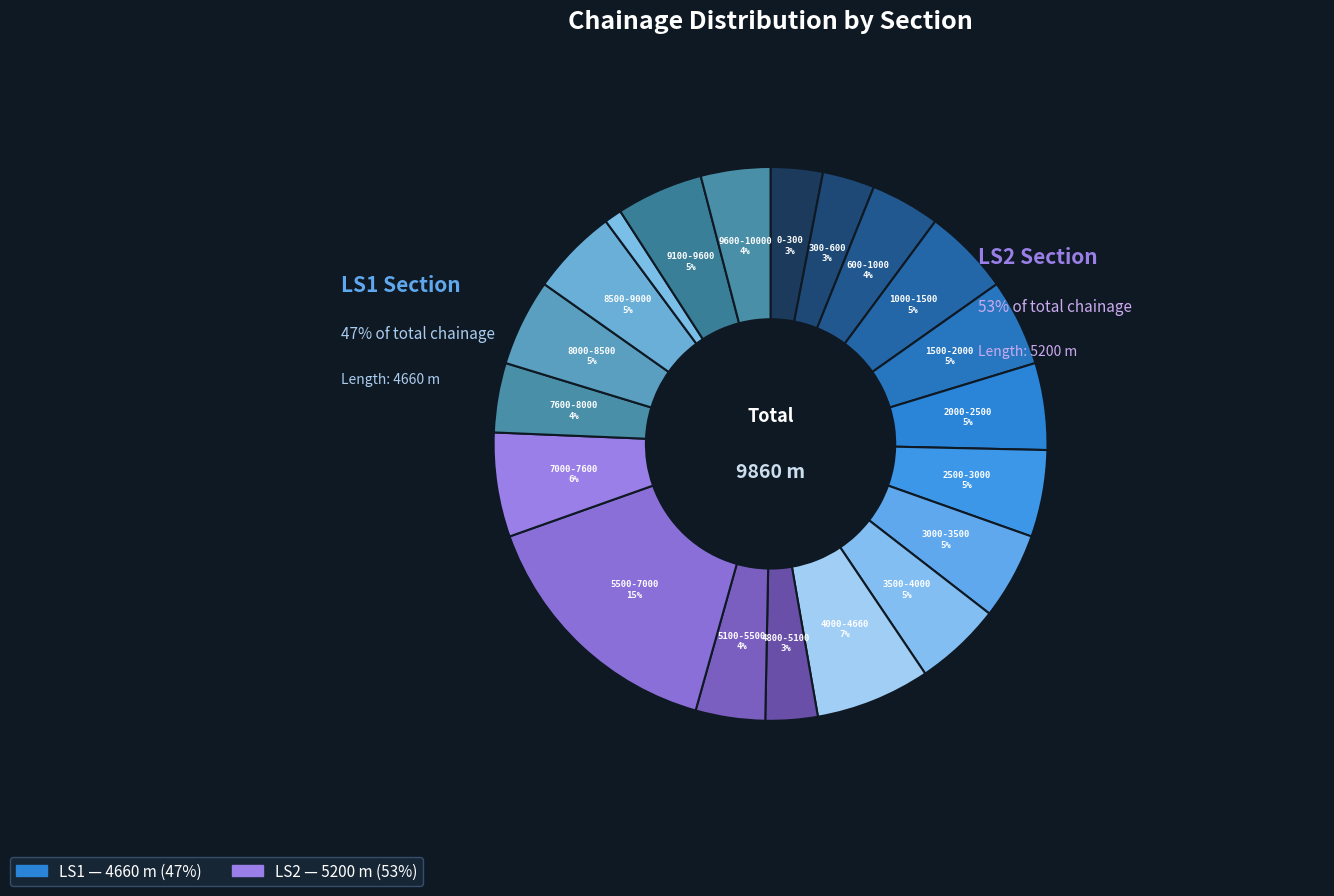

True or false: LS2 (9000-9100) accounts for 1% of the total.

True